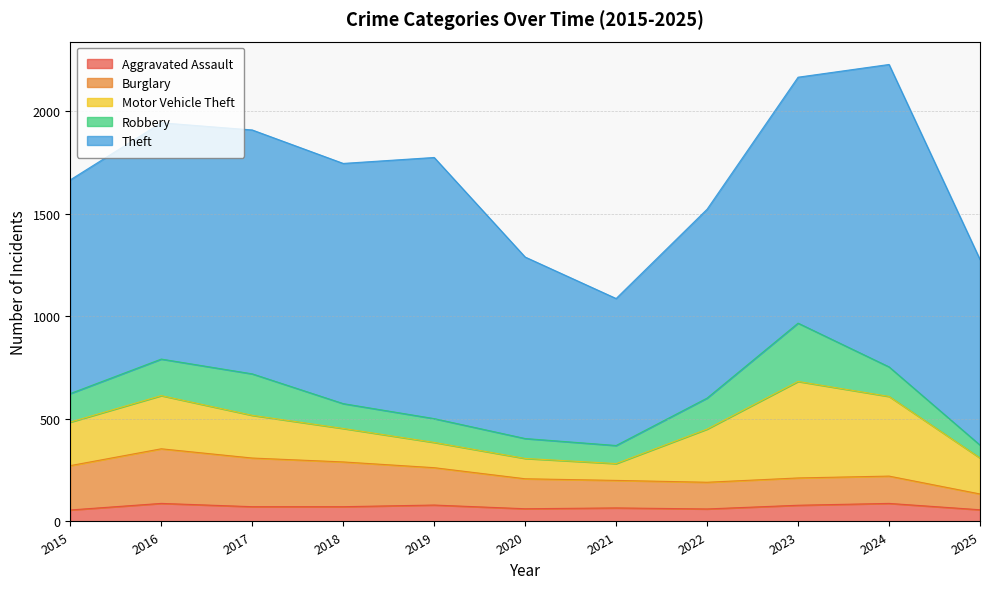

What is the approximate value of Theft at 2015, to the nearest 50?

1050